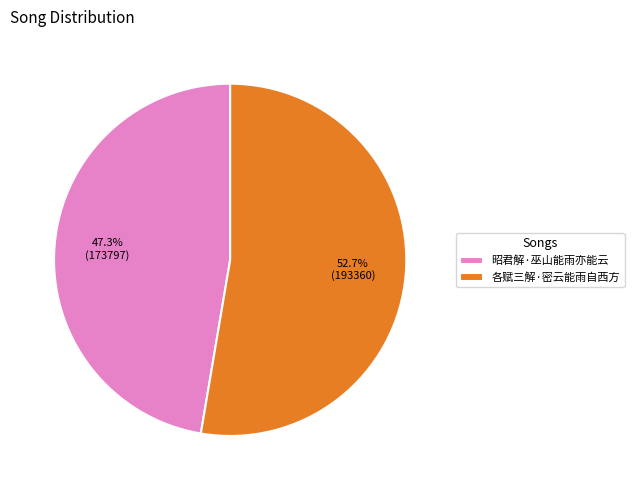

Does 昭君解·巫山能雨亦能云 represent more than half of the total?

No